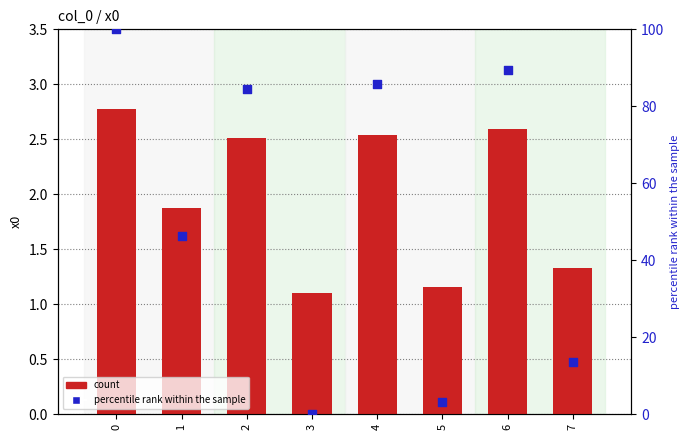

Is the value of count at 5 greater than the value of percentile rank within the sample at 5?

No